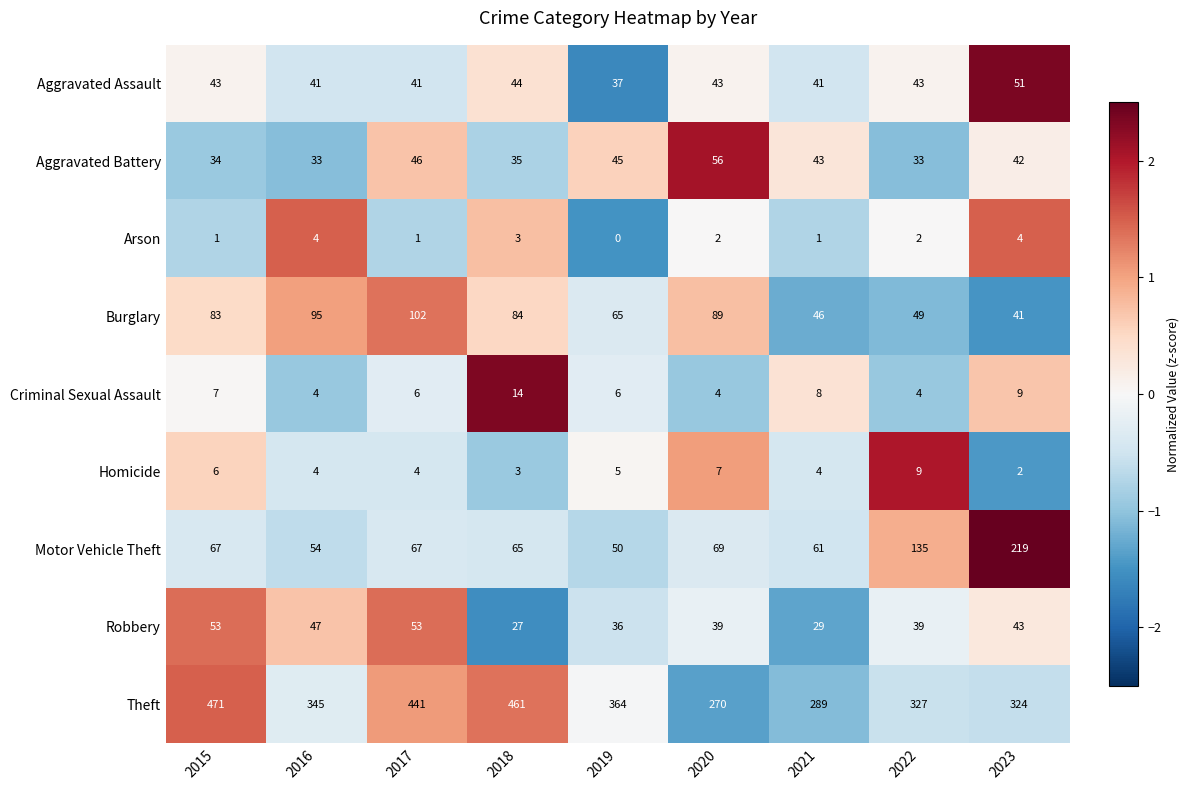

The value of Aggravated Assault at 2018 is 77. True or false?

False